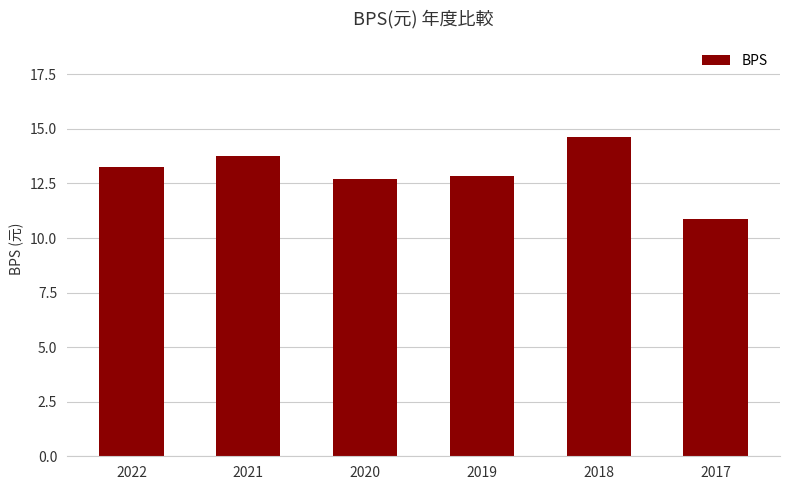

How many values exceed 13?

3